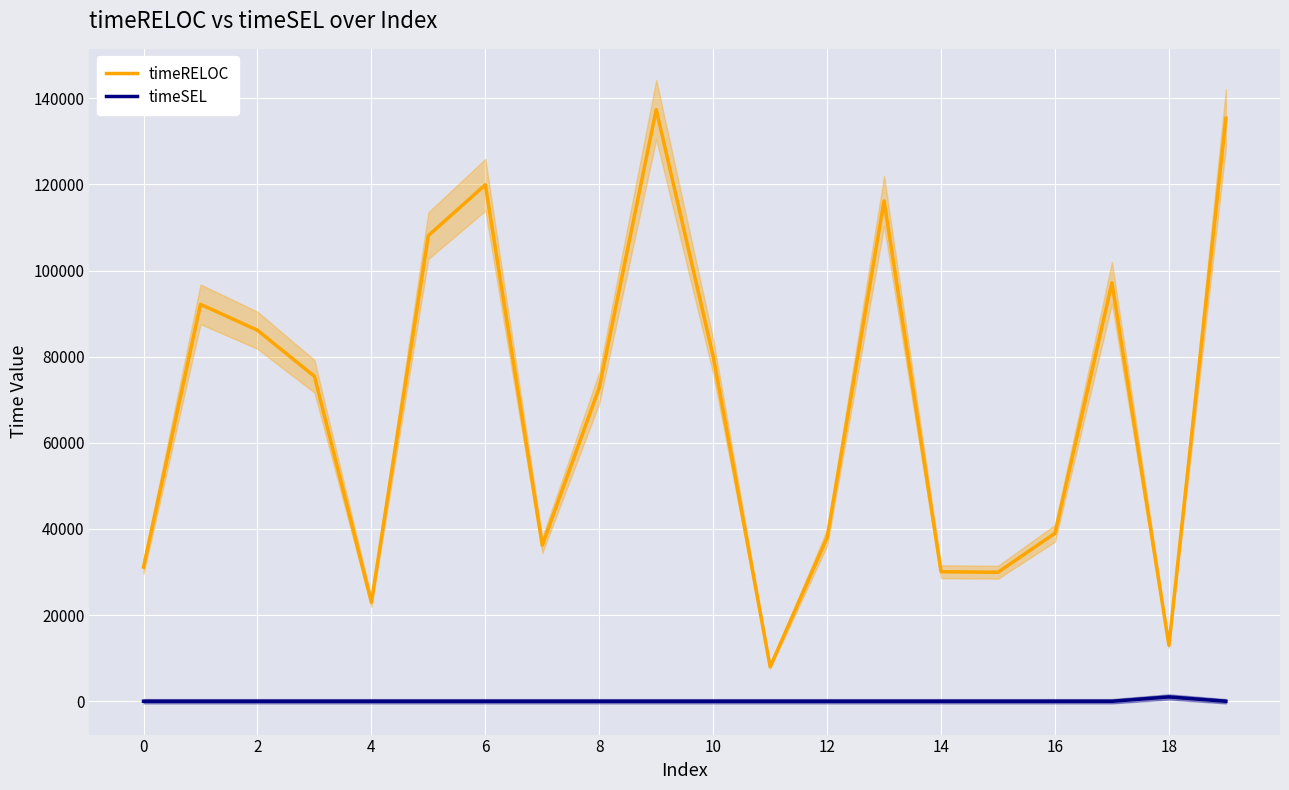

True or false: timeSEL has more than 2 points higher than both neighbors.

False